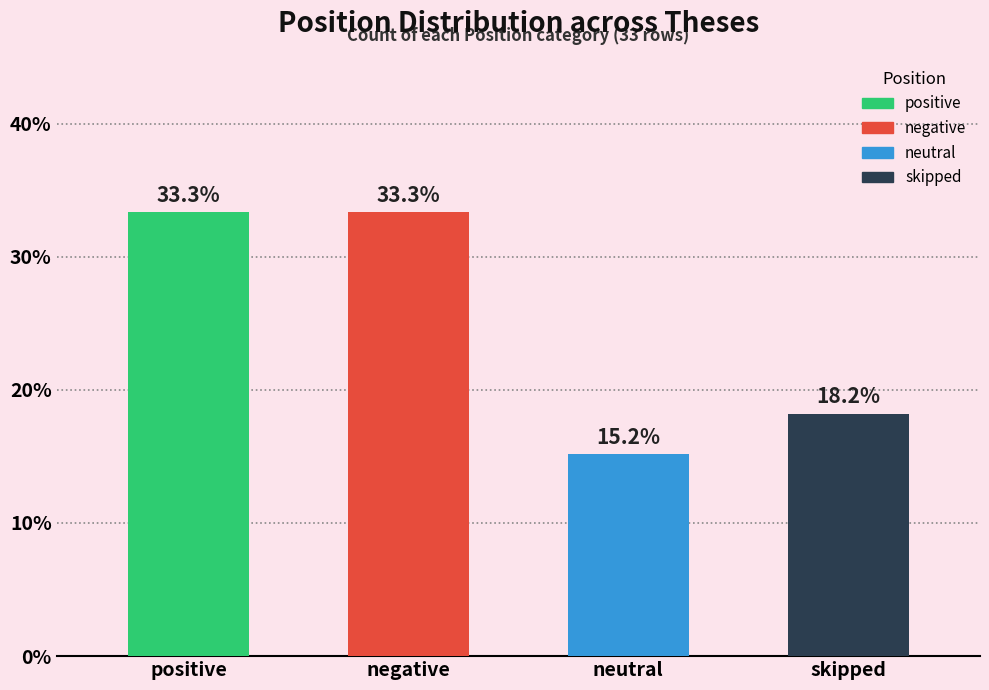

What is the sum of all values?

100.0